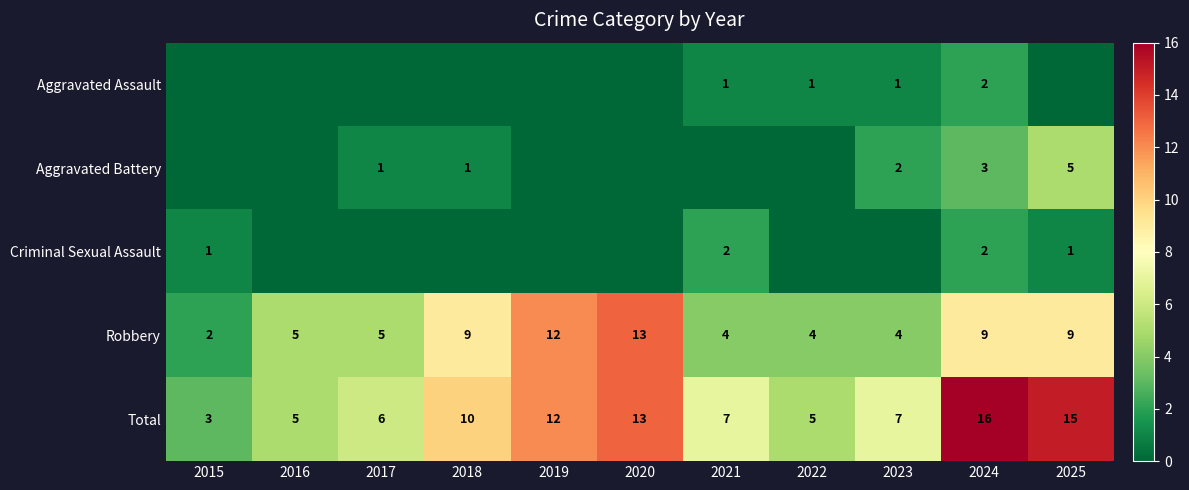

Which label corresponds to the largest value in the chart?

2024